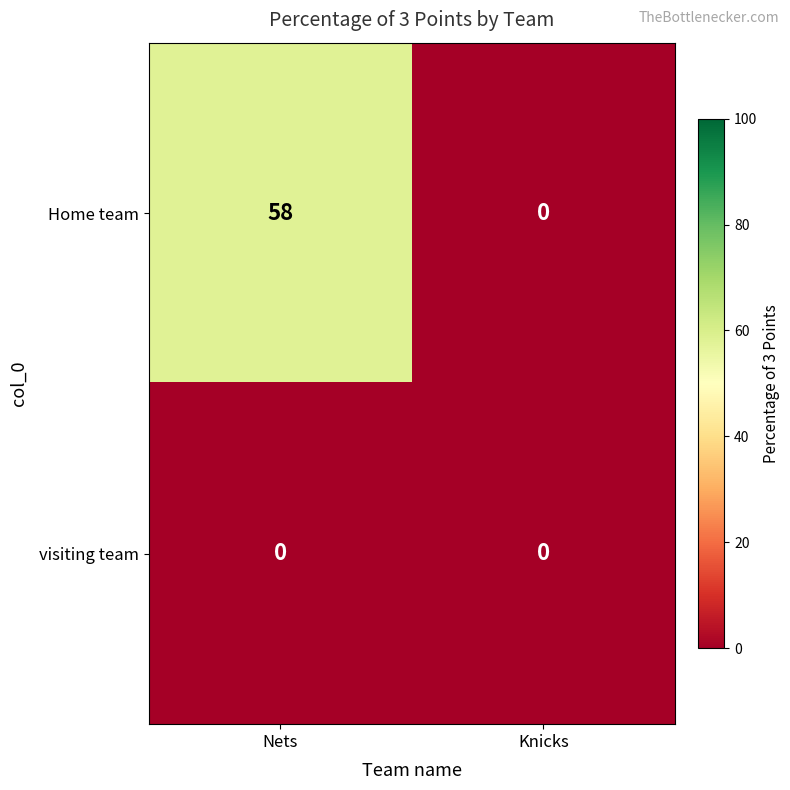

At which label does Home team reach its minimum?

Knicks